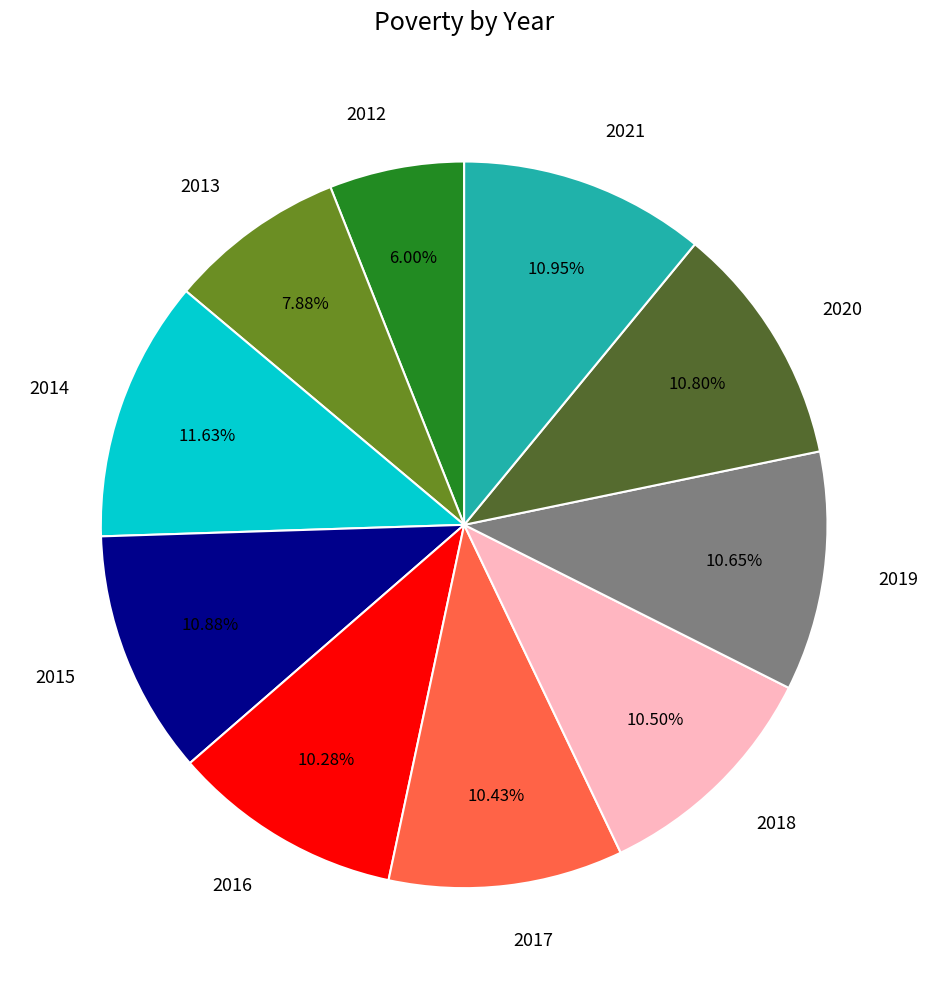

Is there any slice that represents more than half of the pie?

No